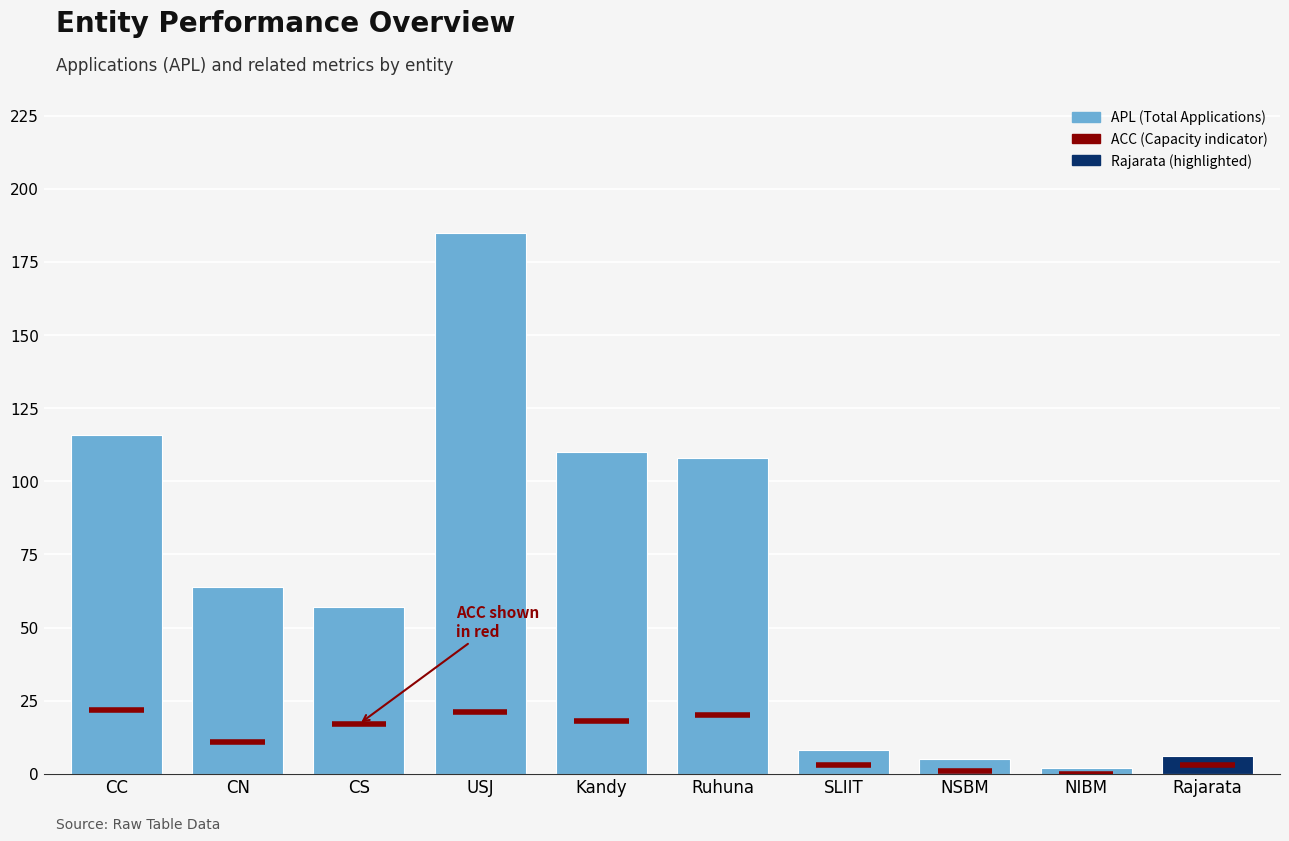

Count the number of categories in the chart.

10